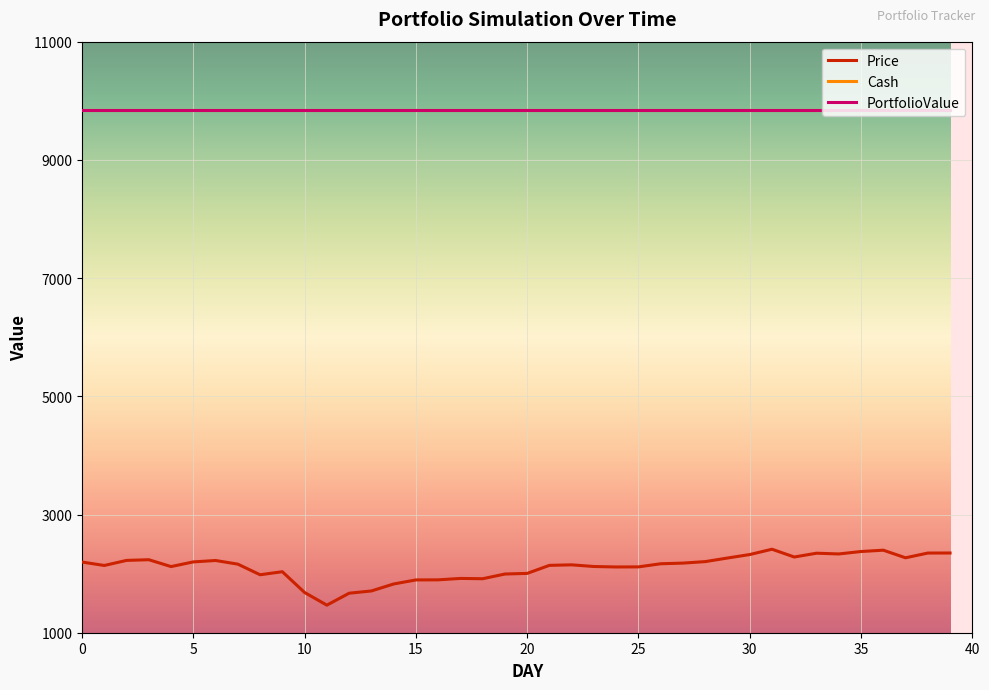

What is the average value of the Cash series?

9840.5